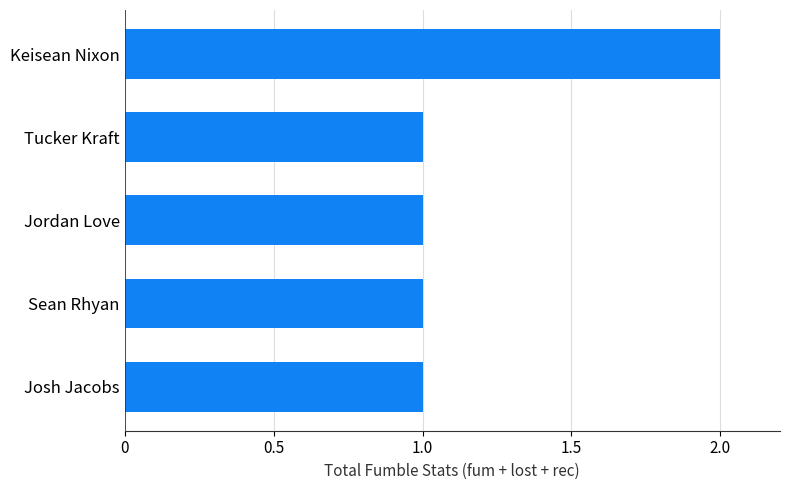

Is it true that the value at Tucker Kraft is 1?

True